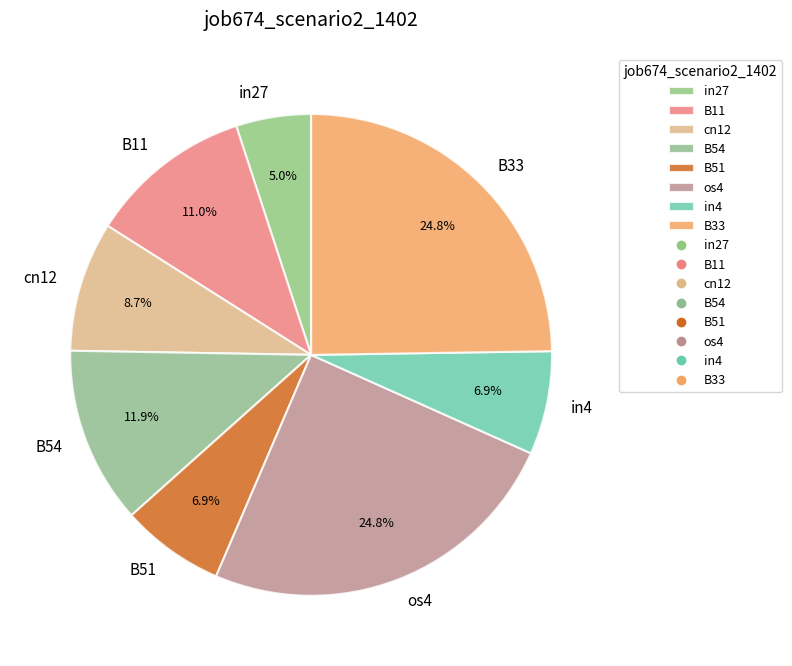

What portion of the pie excludes in4?

93.1%